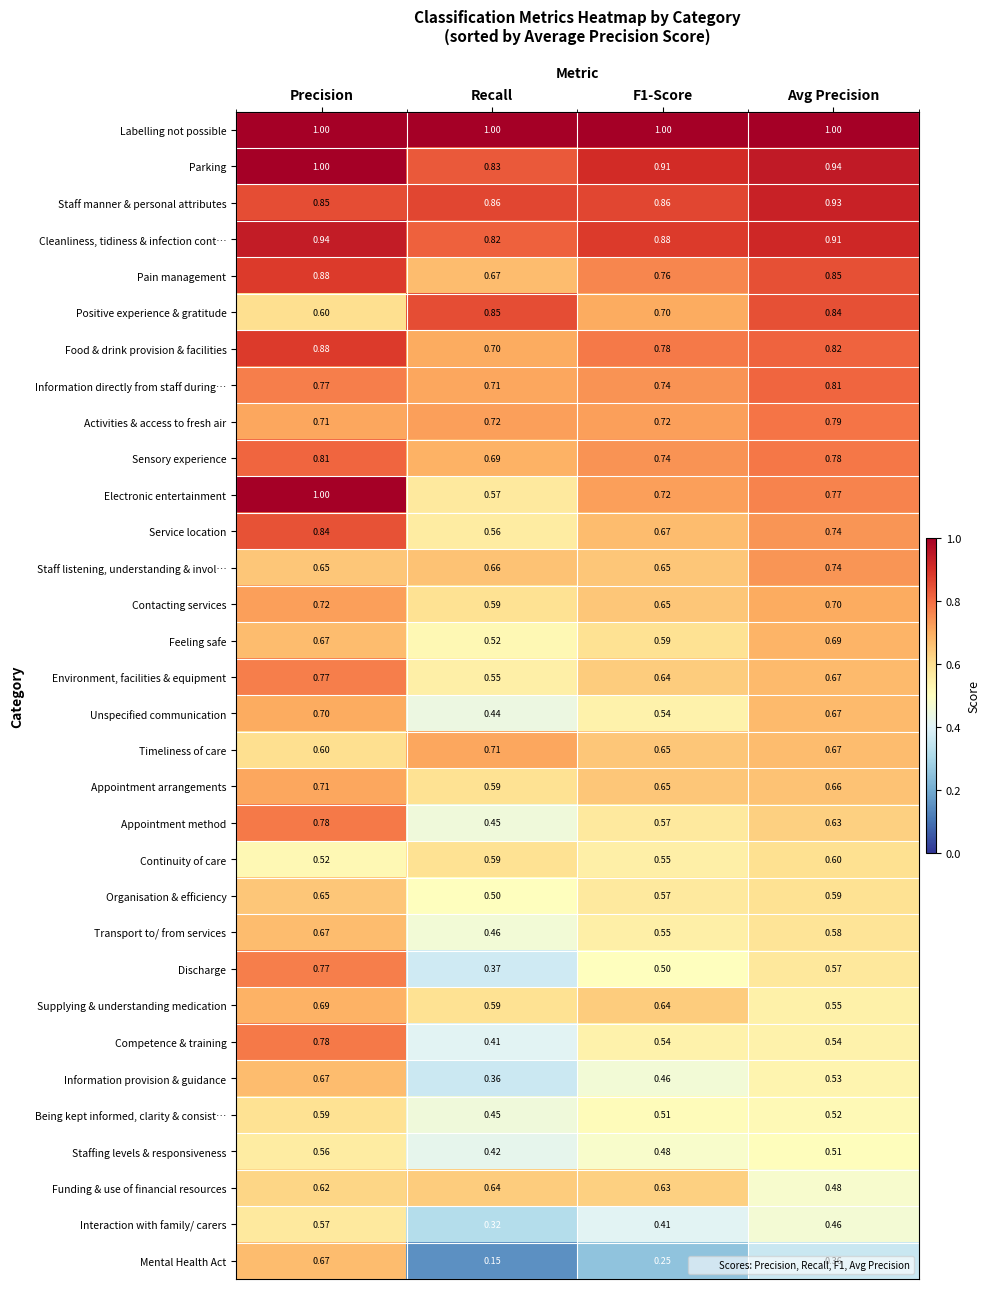

Is the value of Transport to/ from services at Avg Precision greater than the value of Interaction with family/ carers at Precision?

Yes